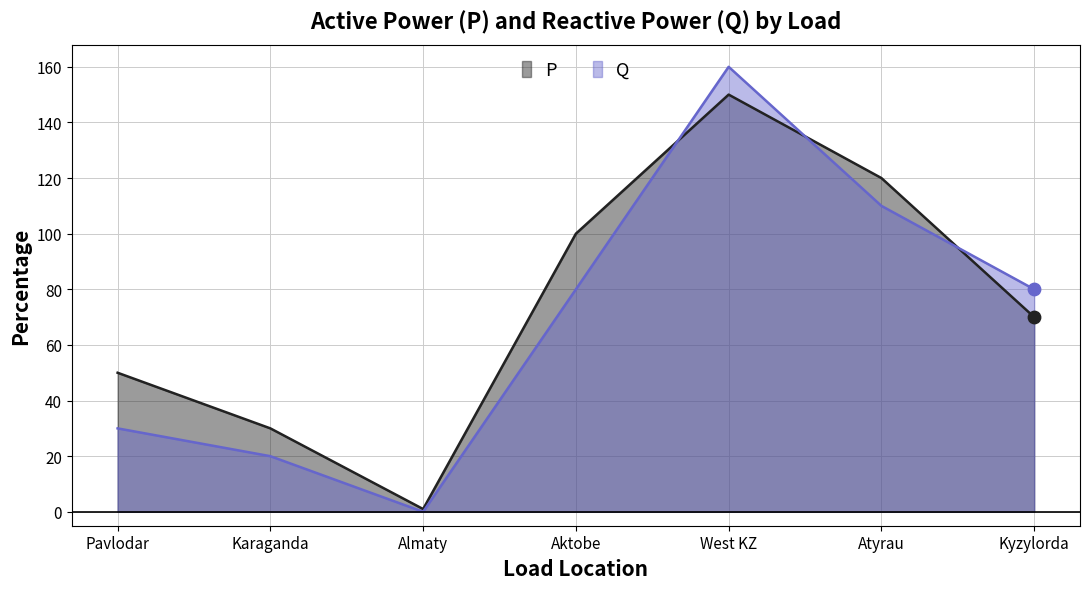

Which series has the largest total across all categories?

P